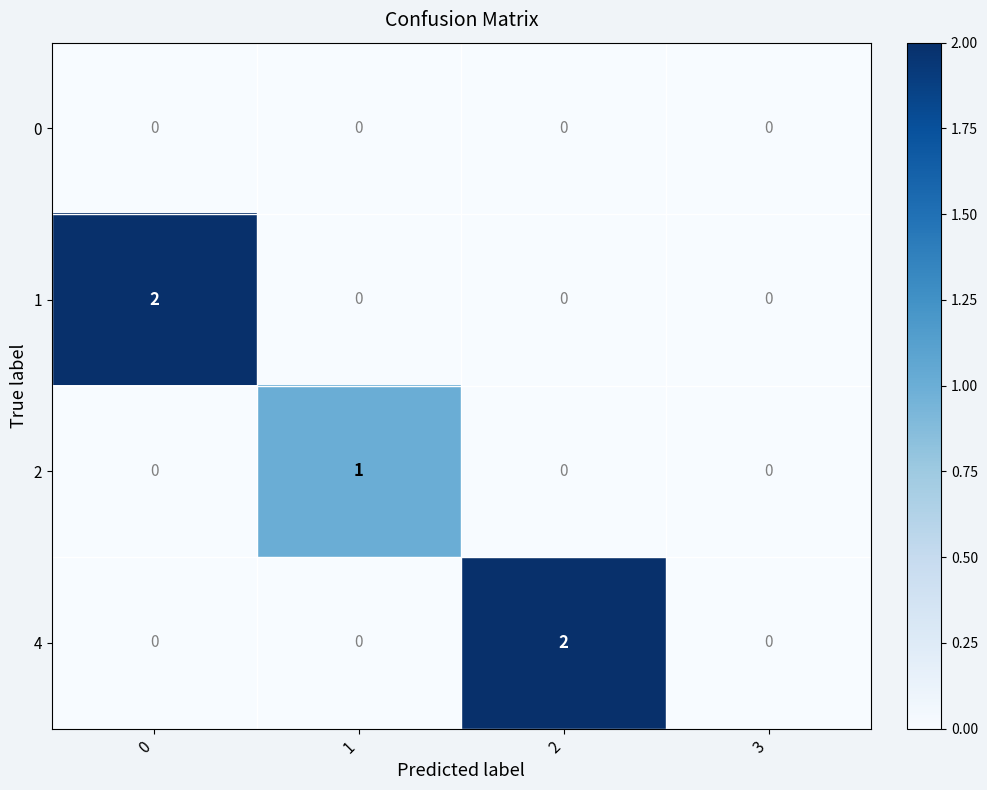

Between 1 and 2, which series saw the biggest shift?

4